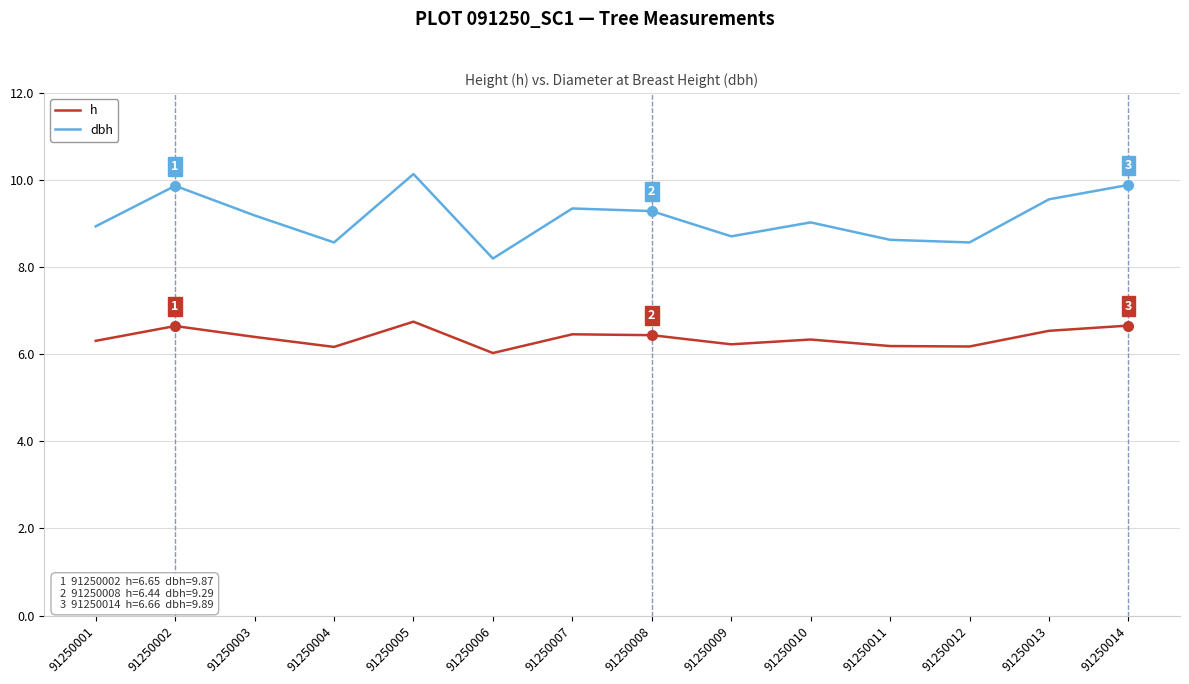

Read the h value at 91250013.

6.5